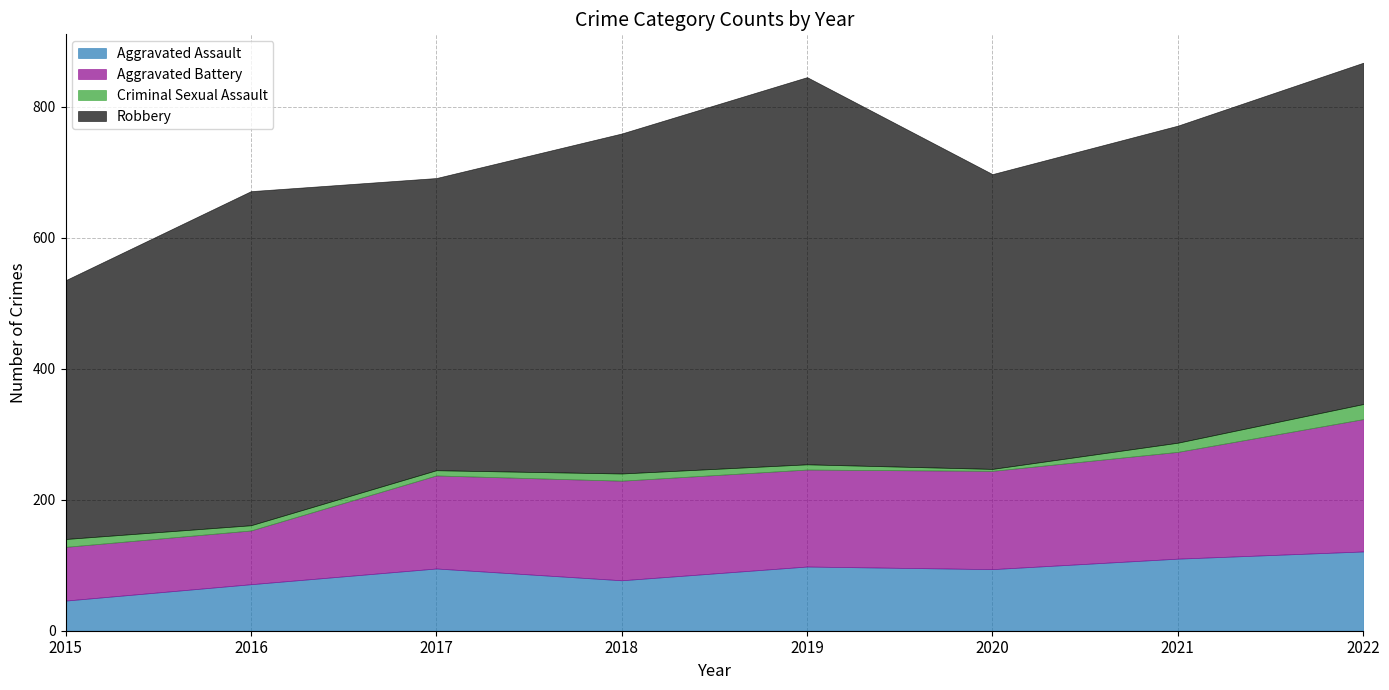

Which category has the highest value in the Aggravated Assault series?

2022